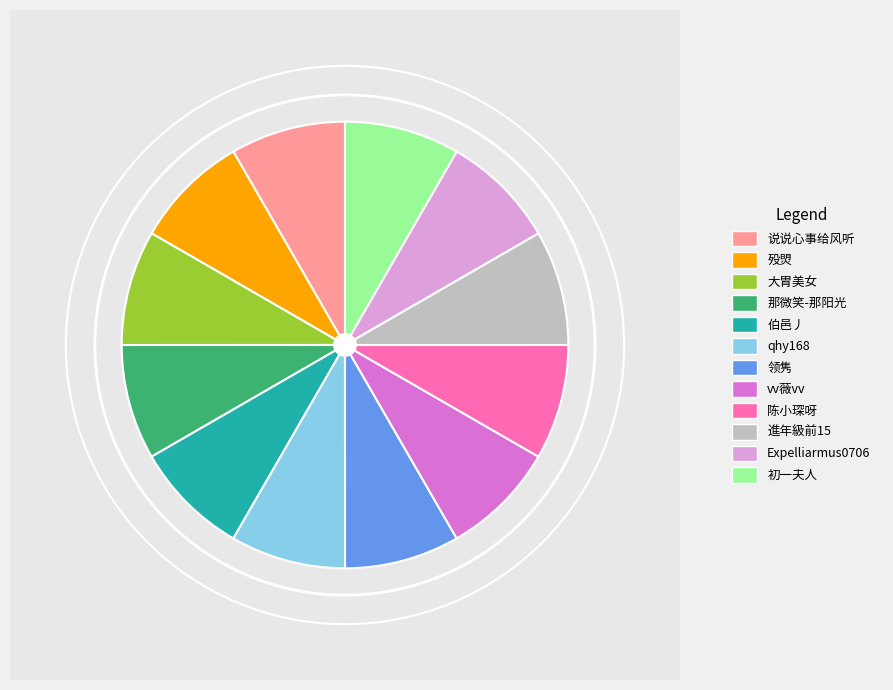

Is it true that vv薇vv is 15% of the pie?

False